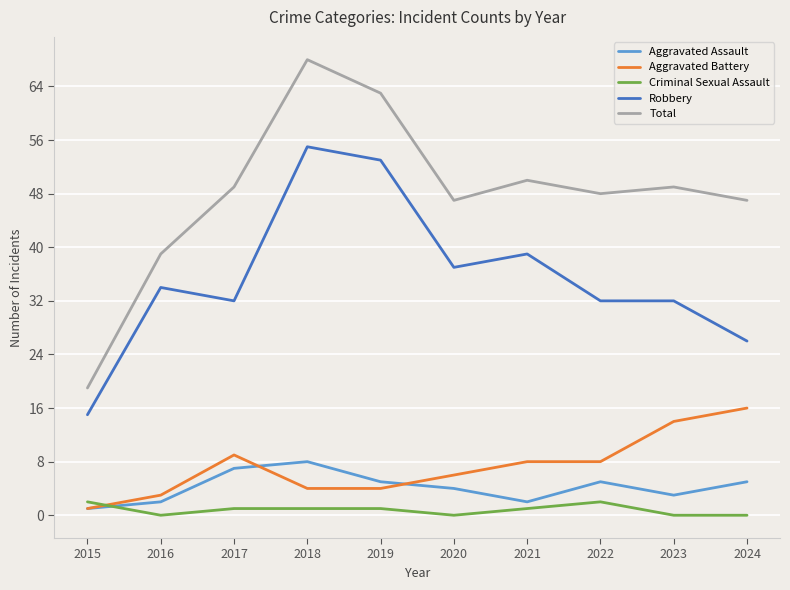

True or false: Aggravated Battery and Total cross at least once.

False